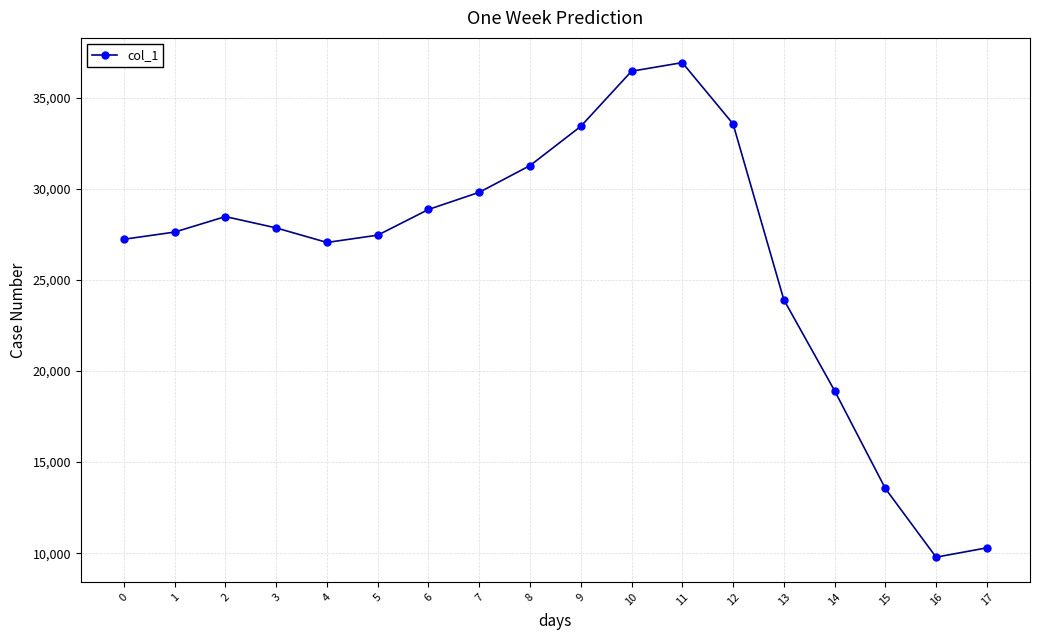

Which category has the highest value across all series?

11